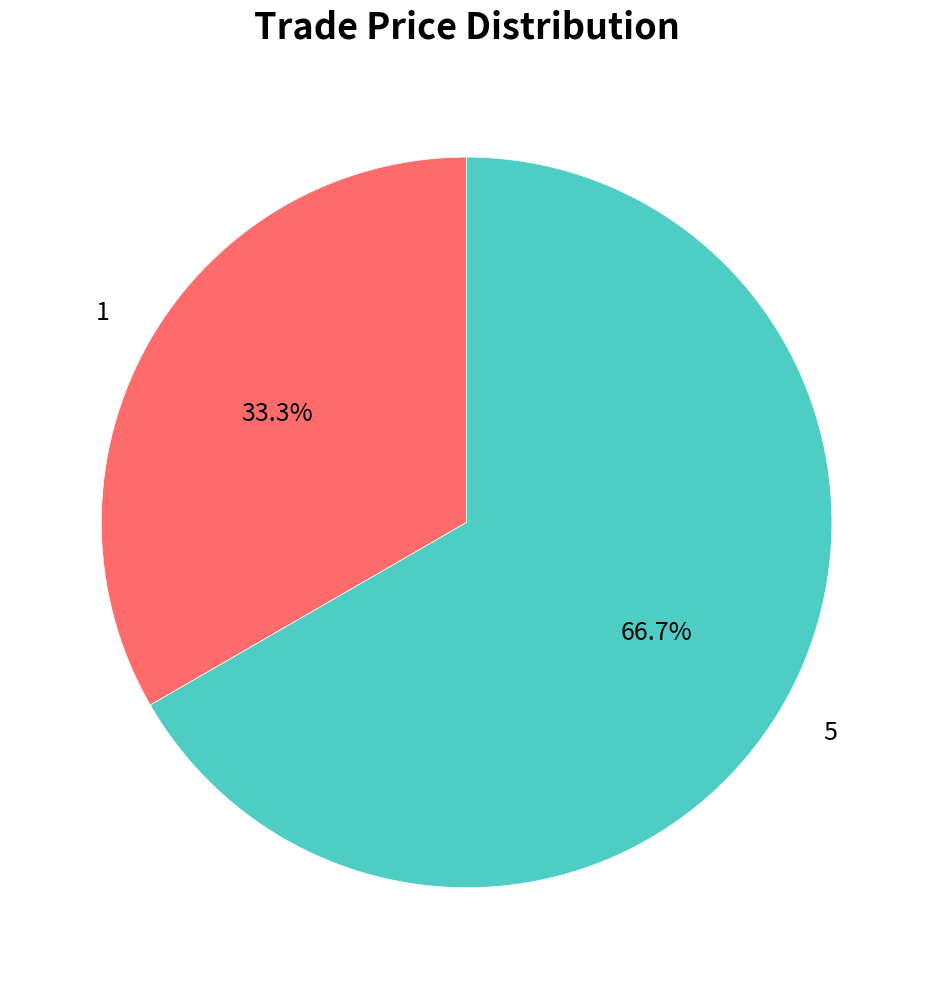

How many slices are in this pie chart?

2